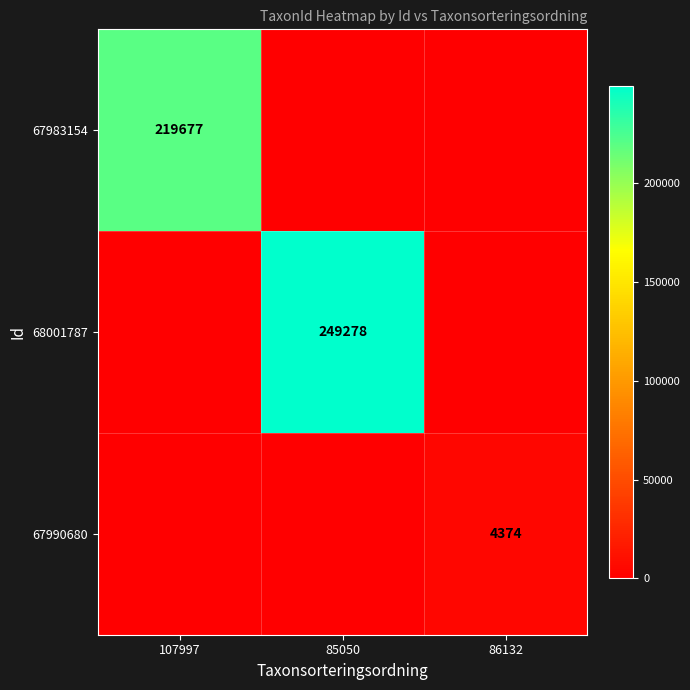

The value of 68001787 at 85050 is 249278. True or false?

True